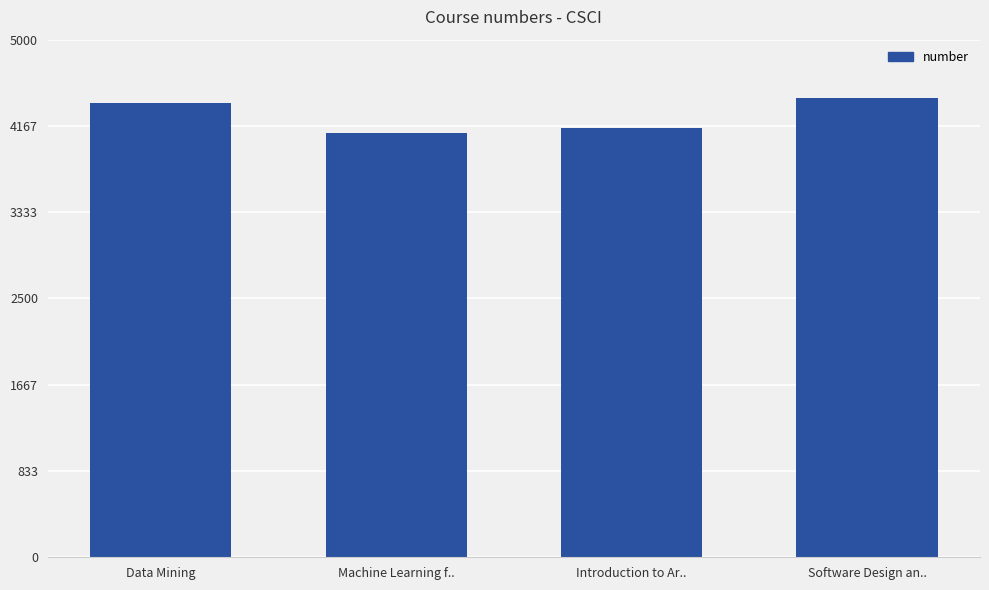

How many bars are there in total?

4